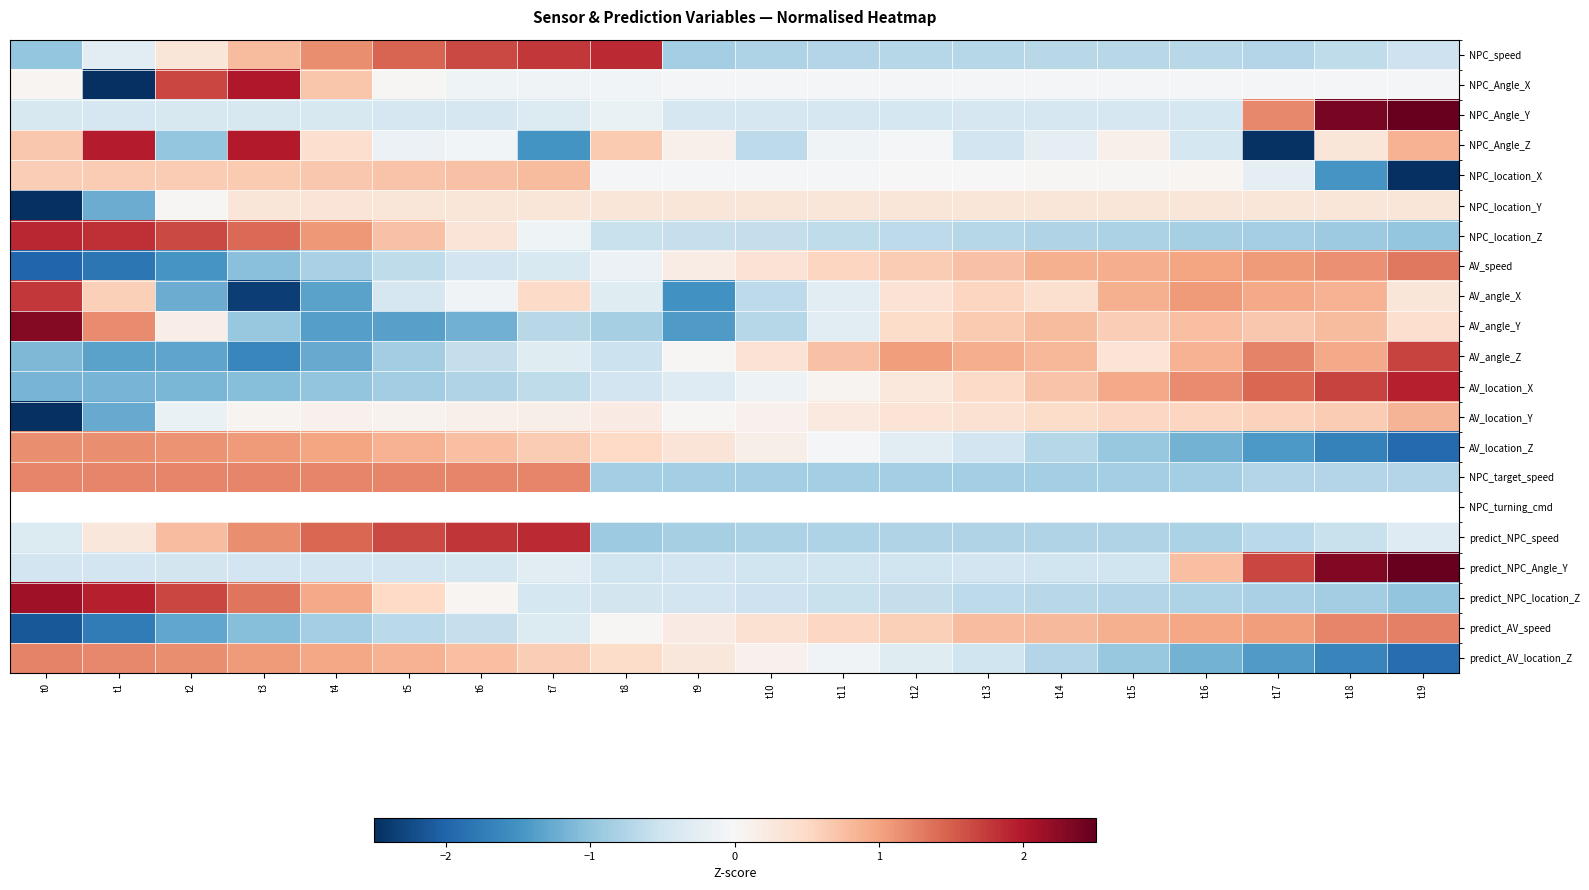

What is the sum of the NPC_target_speed values at t1 and t19?

0.5